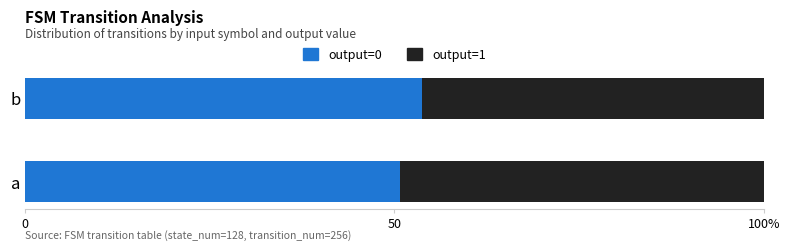

What are all the series names shown in the legend?

output=0, output=1